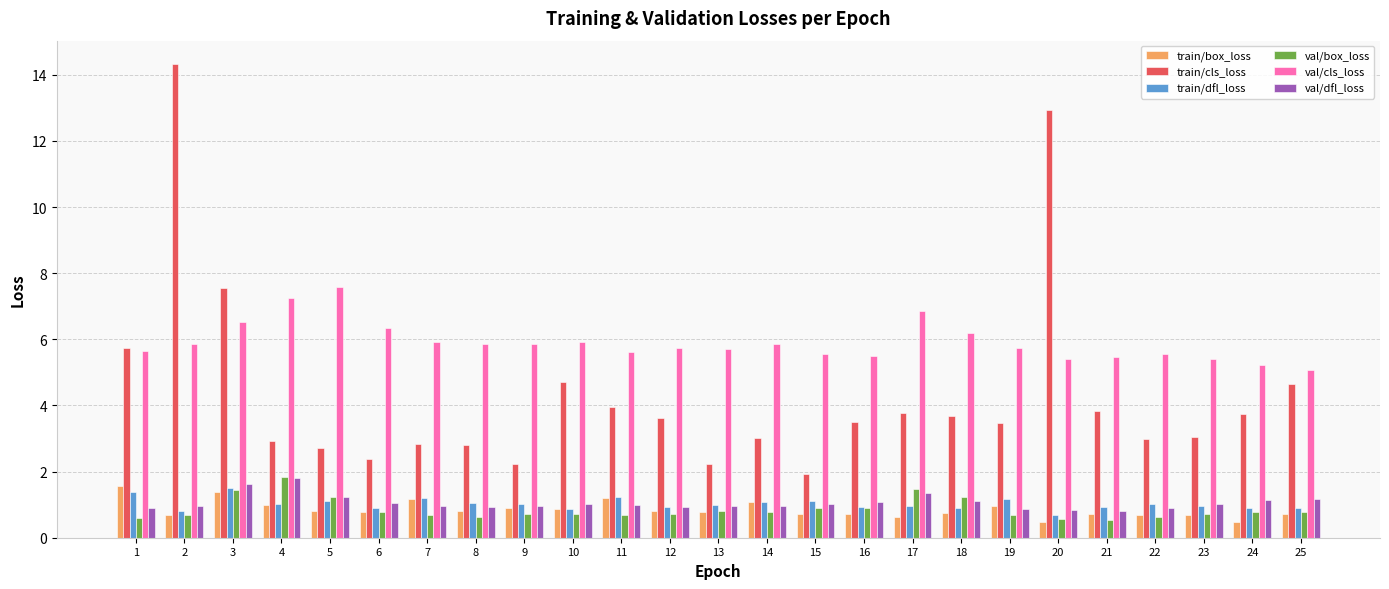

What is the difference between the maximum and second lowest values in the train/cls_loss series?

12.1